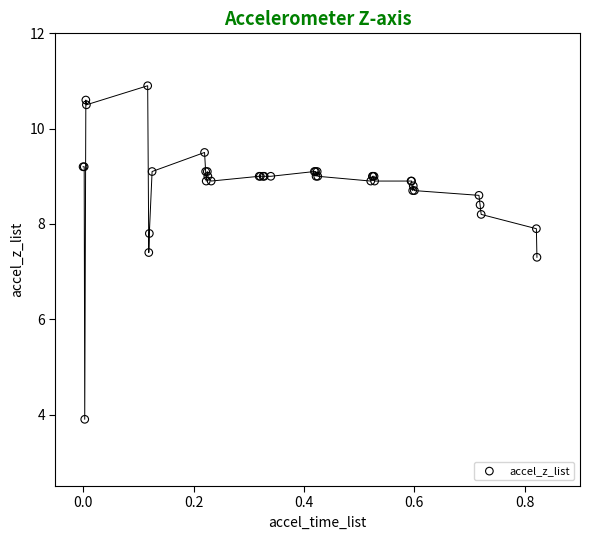

What Y value in the scatter plot is closest to 7?

7.3